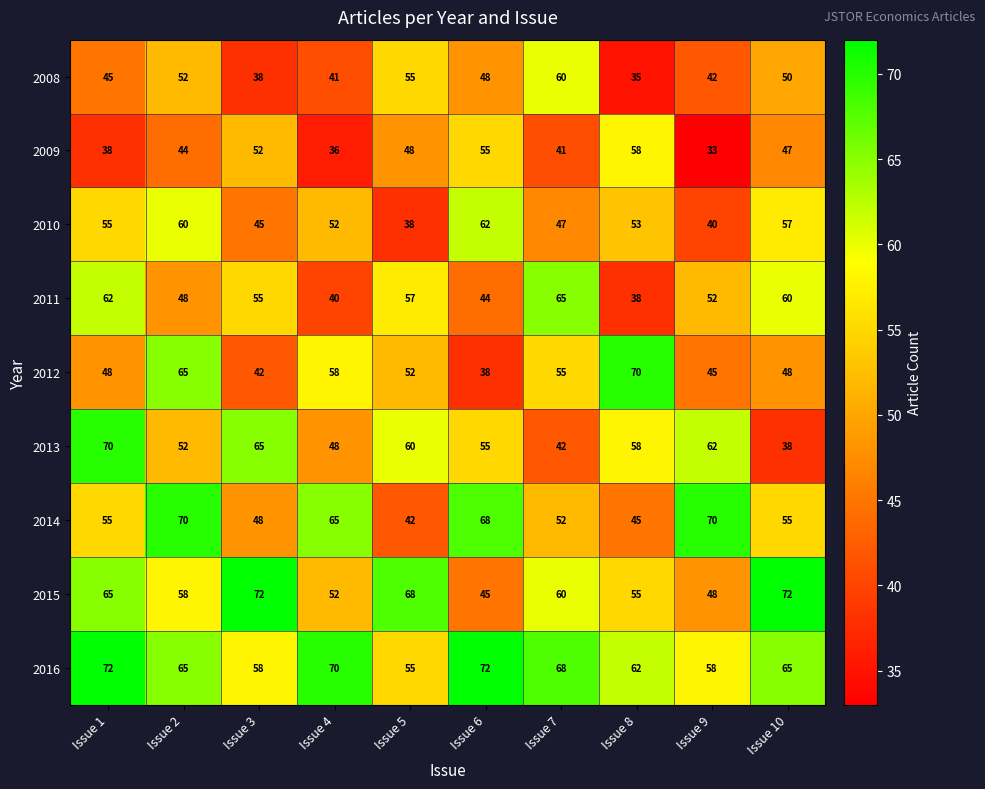

What is the greatest value displayed?

72